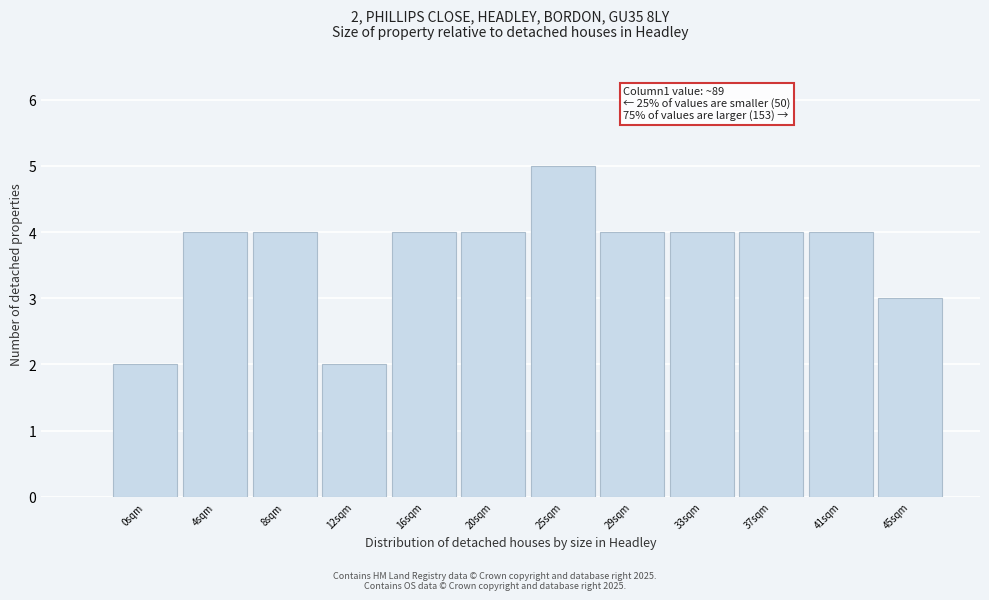

Reading left to right, extract all data points from this chart.

0sqm=2	4sqm=4	8sqm=4	12sqm=2	16sqm=4	20sqm=4	25sqm=5	29sqm=4	33sqm=4	37sqm=4	41sqm=4	45sqm=3